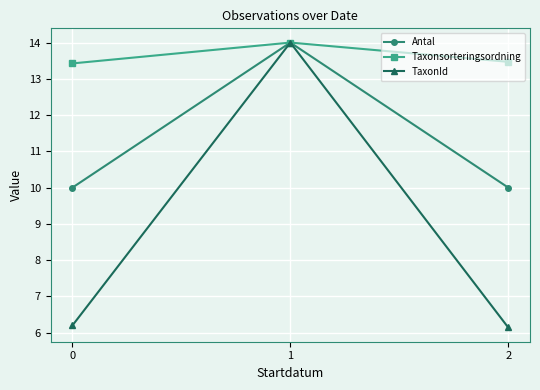

What is the sum of all Antal values?

34.0